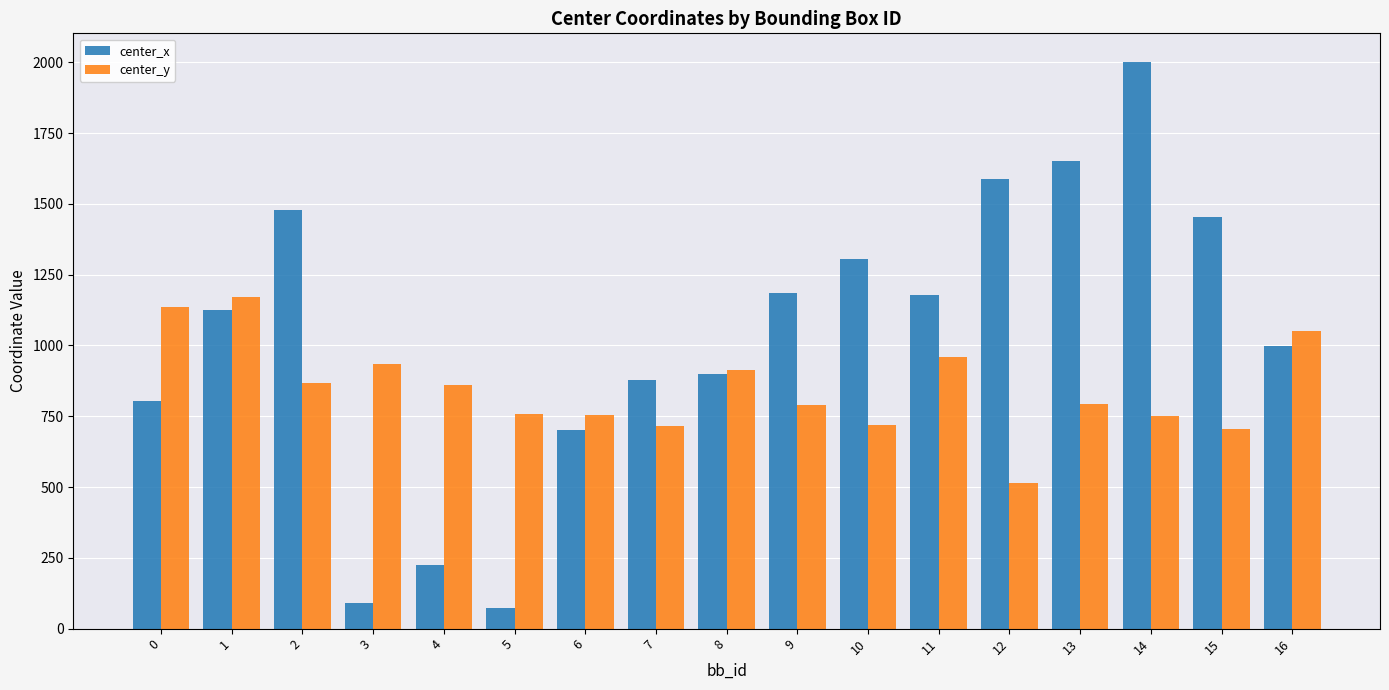

What is the minimum value shown in the chart?

73.7